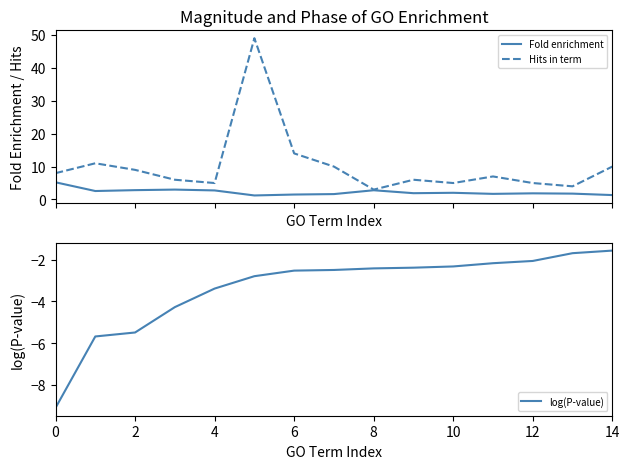

True or false: Hits in term has a value of 5.8 at 14.

False